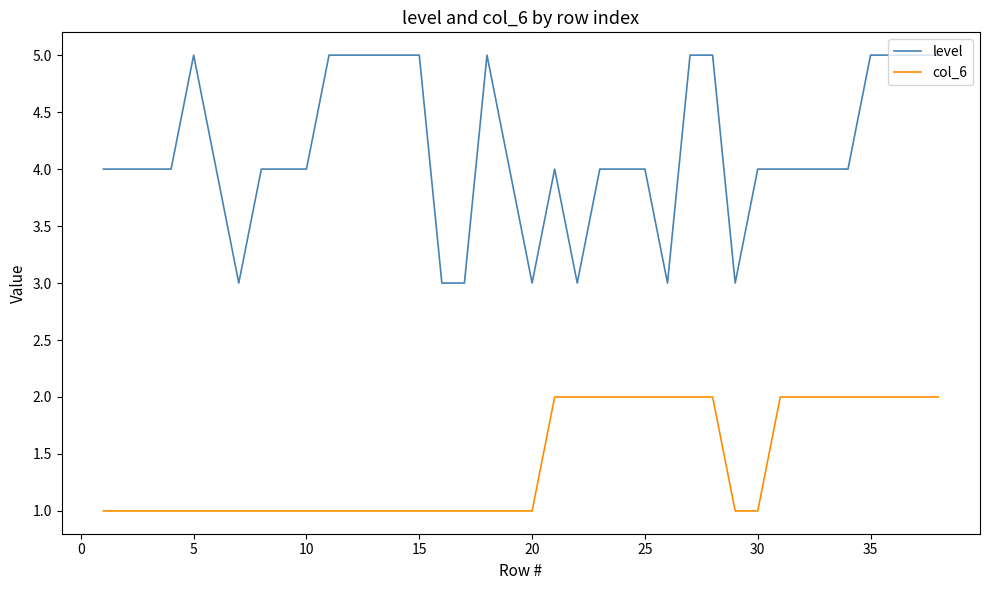

How many lines are shown in the chart?

2